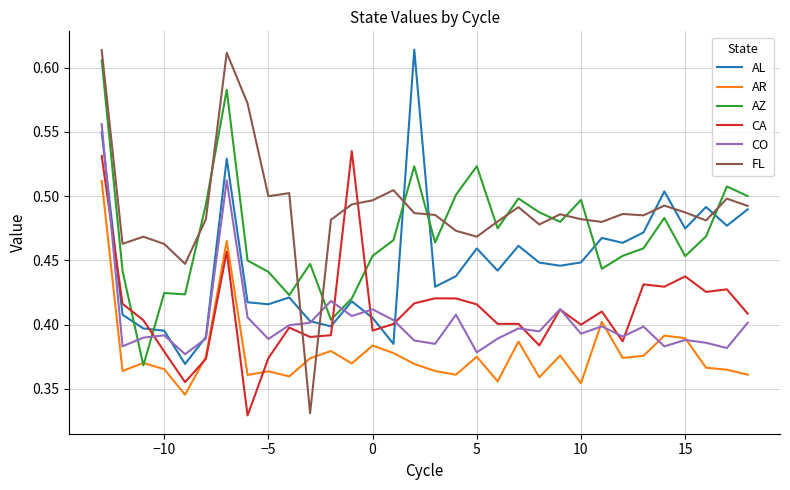

True or false: AL has more than 0 interior local peaks.

True